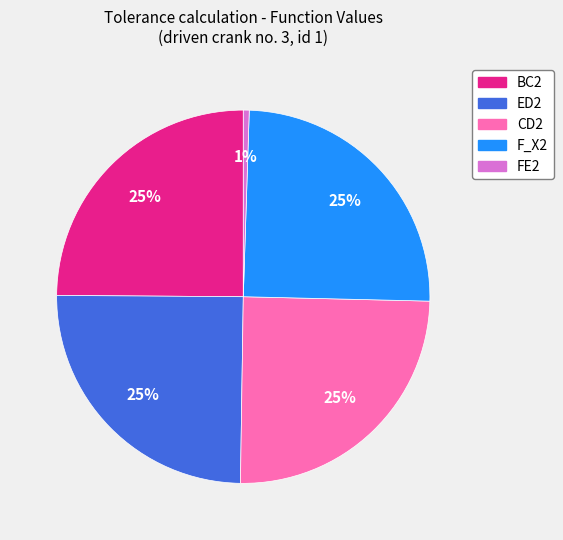

What percentage is the CD2 slice, to the nearest percent?

25%